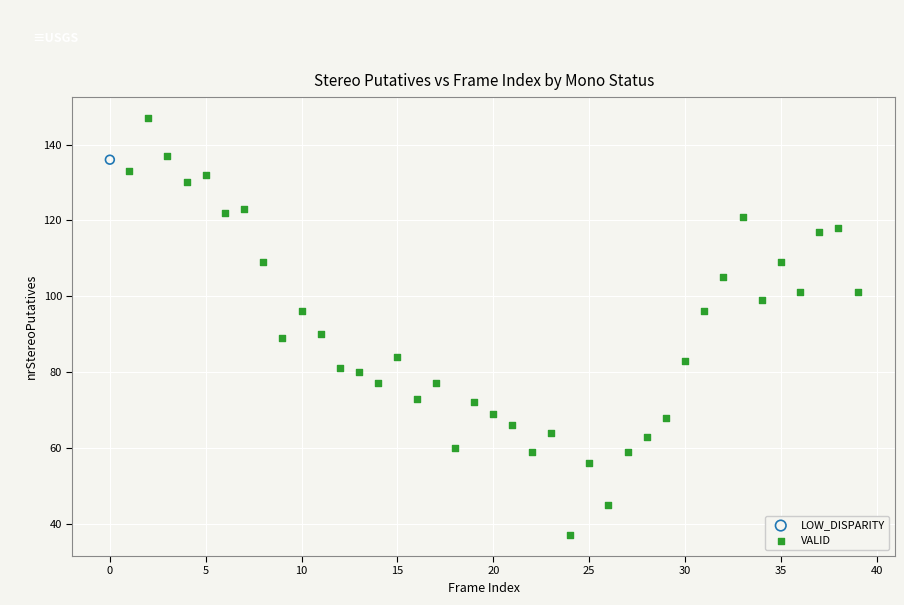

What are all the series names shown in the legend?

LOW_DISPARITY, VALID